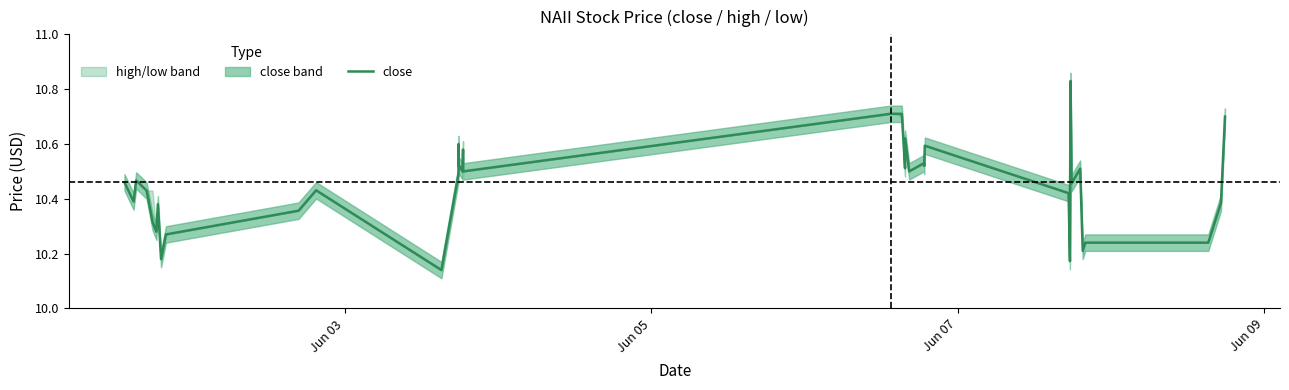

How many lines are shown in the chart?

1